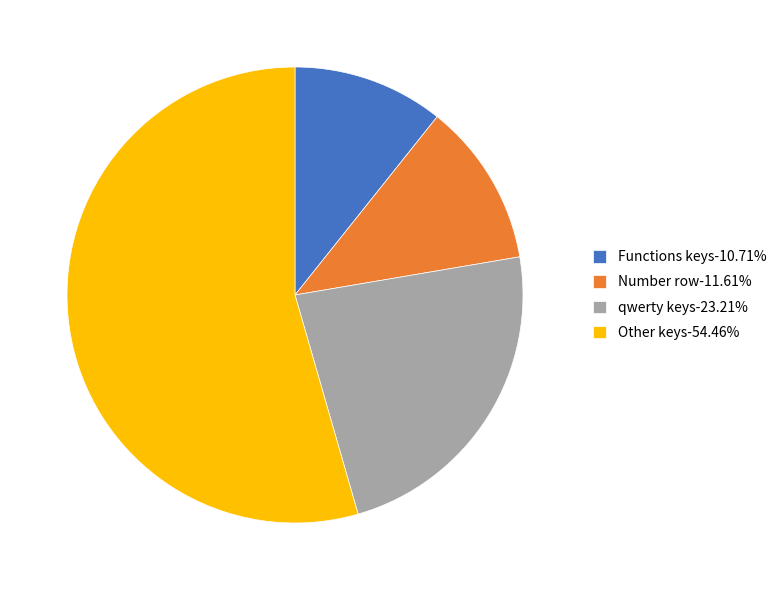

Is the sum of Other keys and Number row greater than half?

Yes